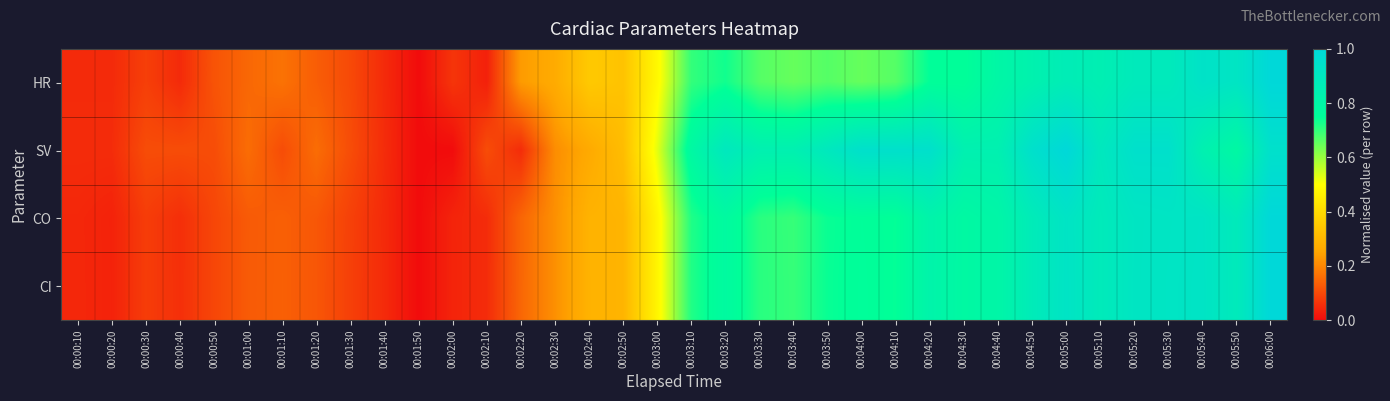

Between 00:01:00 and 00:05:10, which series saw the biggest shift?

CO